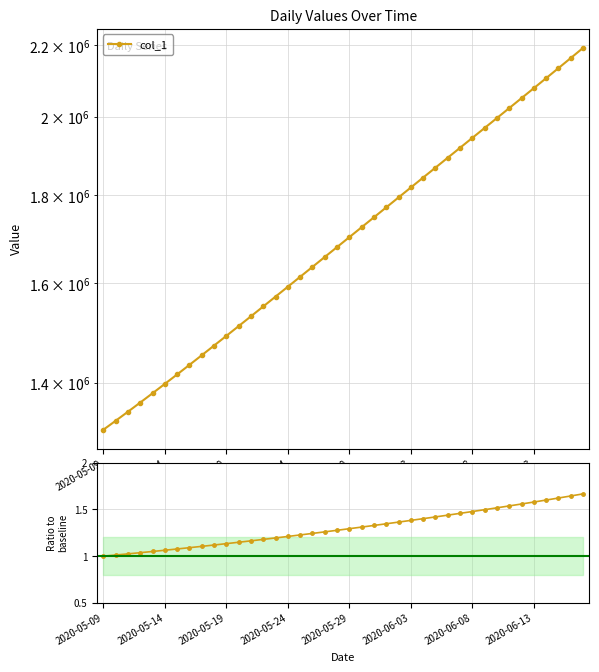

Which series has the largest range (max minus min)?

col_1